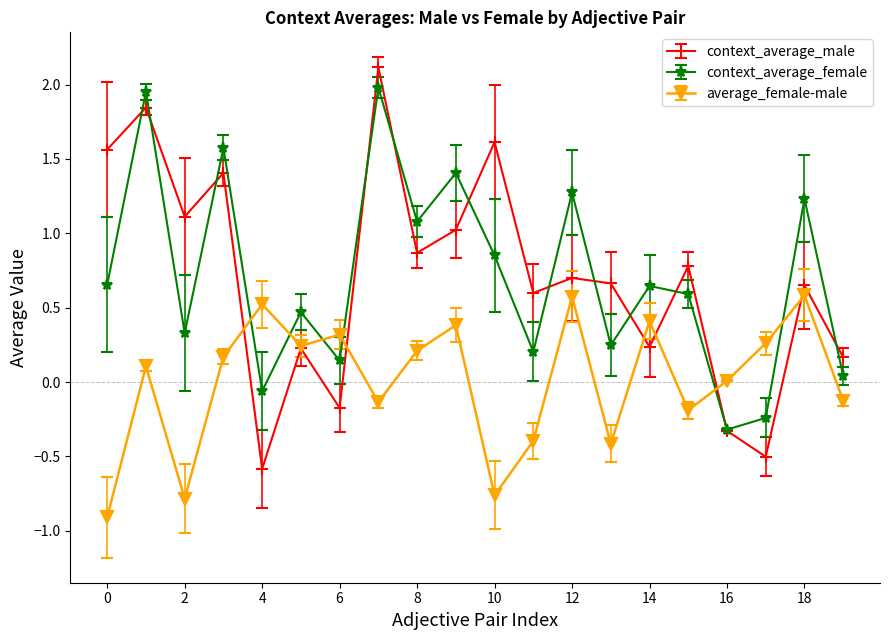

At how many categories does at least one series exceed 1?

10